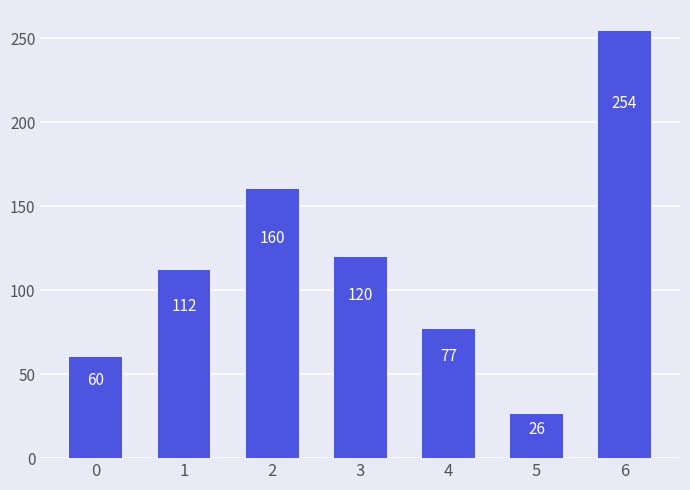

List the labels in order of value, largest first.

6, 2, 3, 1, 4, 0, 5